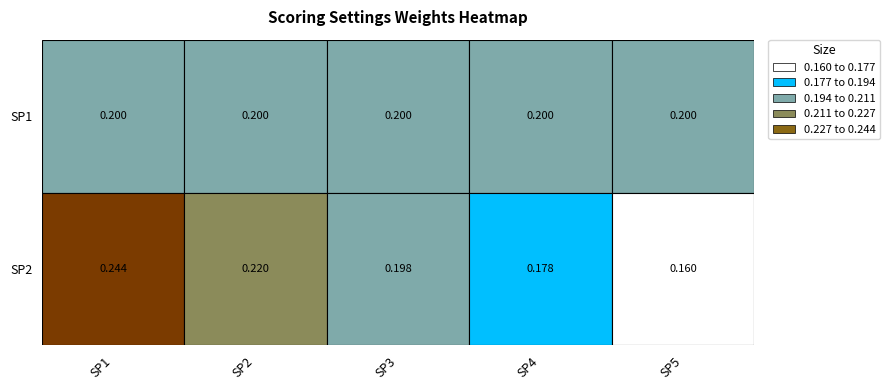

The SP1 series shows 0.4 at 1. True or false?

False